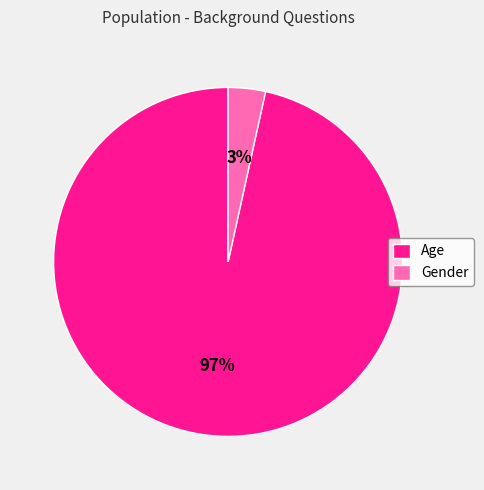

What is the smallest slice in the pie chart?

Gender